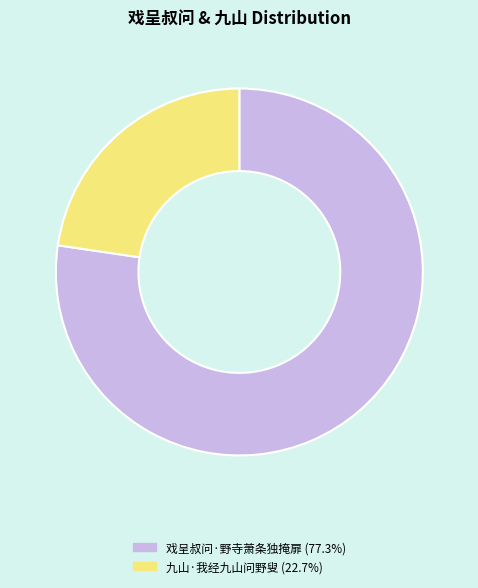

Which has a higher value, 戏呈叔问·野寺萧条独掩扉 or 九山·我经九山问野叟?

戏呈叔问·野寺萧条独掩扉